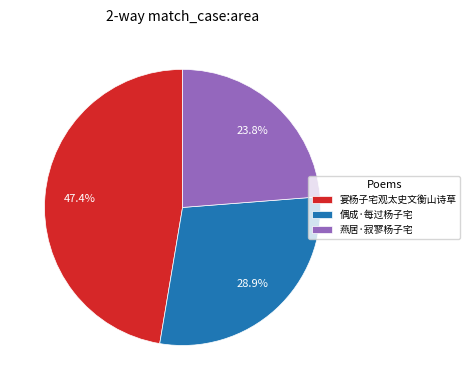

Combined, do 偶成·每过杨子宅 and 宴杨子宅观太史文衡山诗草 account for over 50%?

Yes